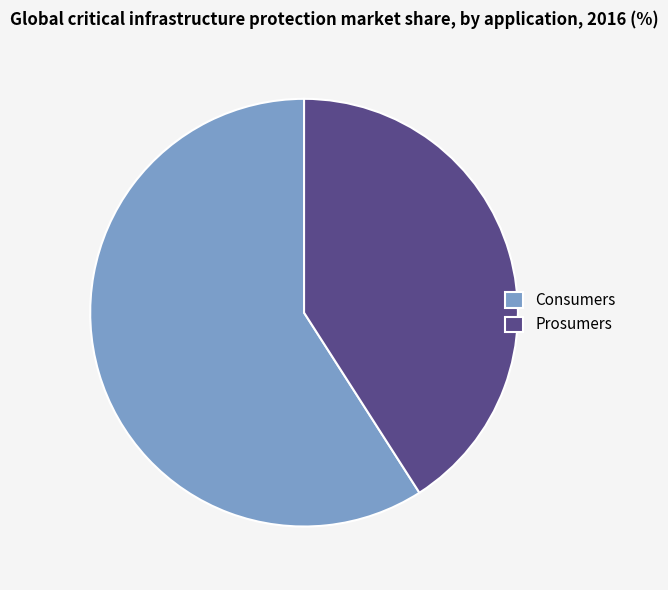

True or false: Consumers accounts for 46% of the total.

False